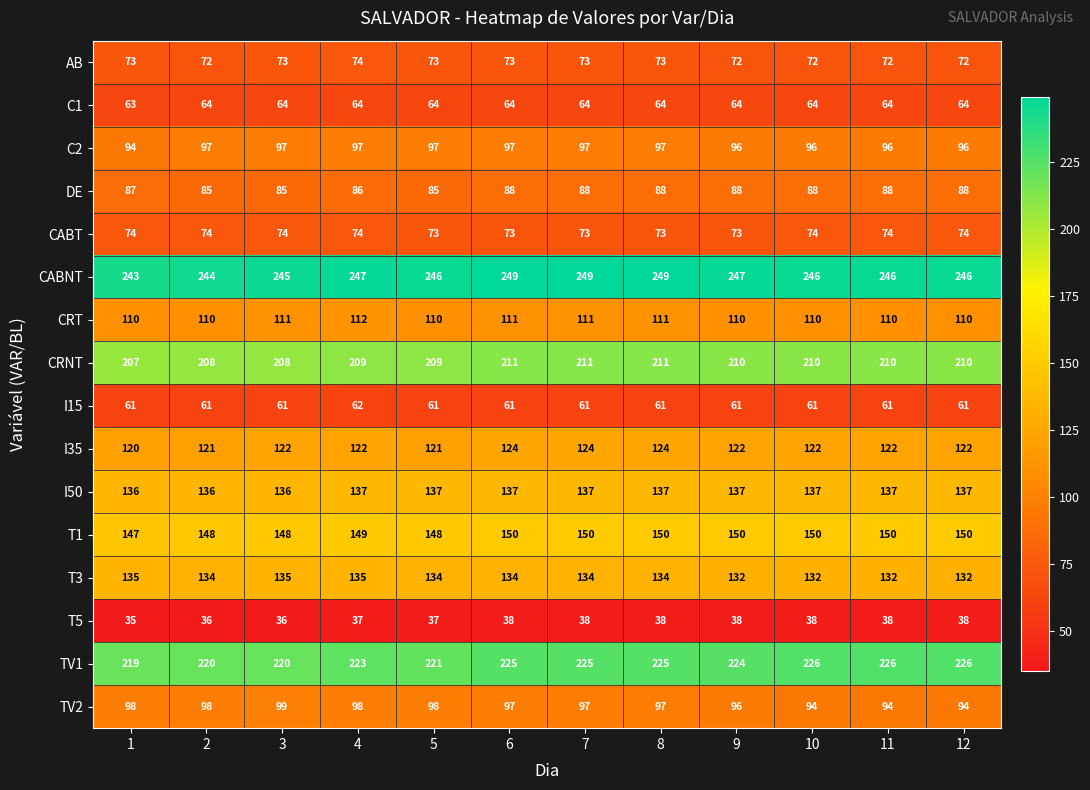

Rank the series at 10 from lowest to highest value.

T5, I15, C1, AB, CABT, DE, TV2, C2, CRT, I35, T3, I50, T1, CRNT, TV1, CABNT